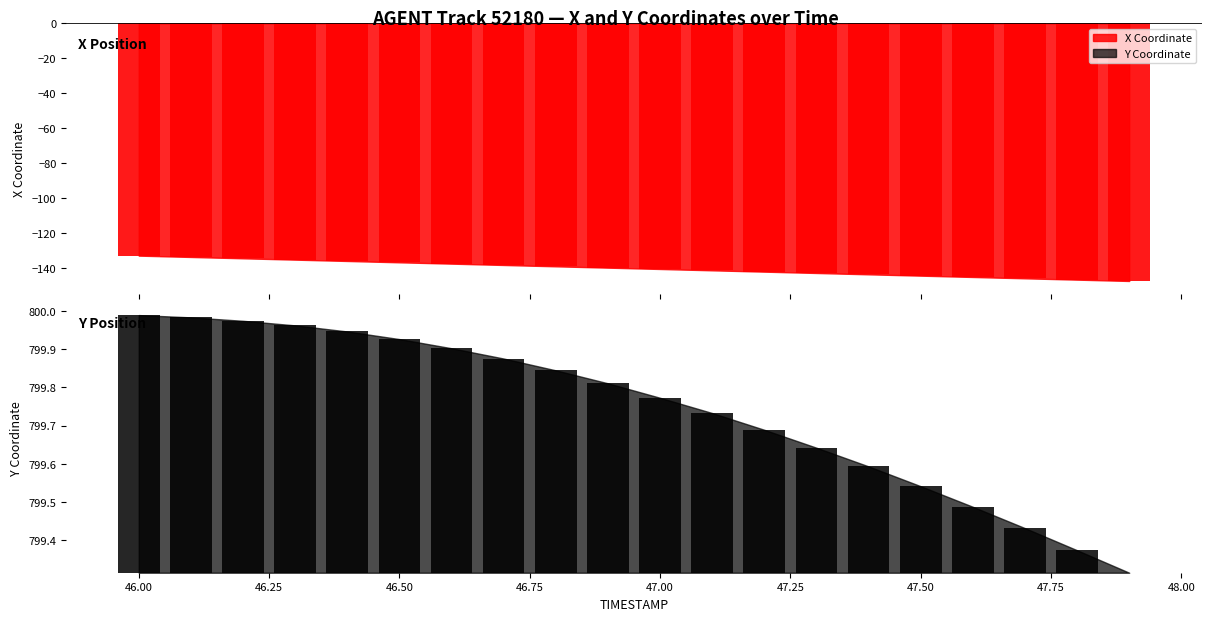

Rank the series by their average value, from highest to lowest.

Y, X